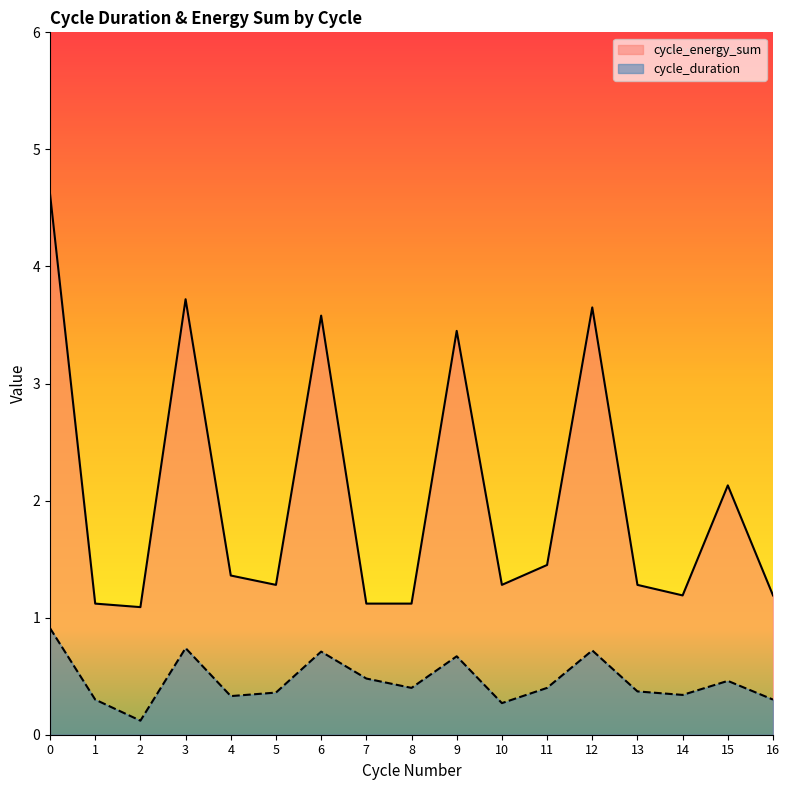

What is the sum of all cycle_energy_sum values?

34.6